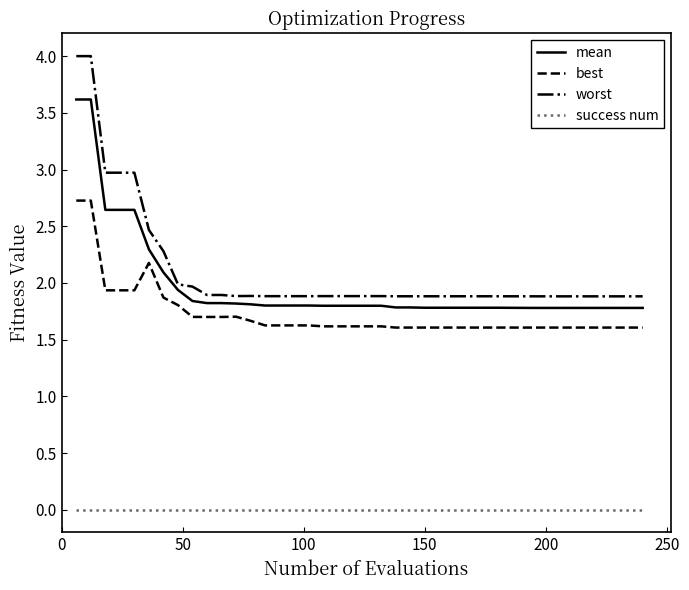

What is the difference between the maximum and minimum values in the best series?

1.1